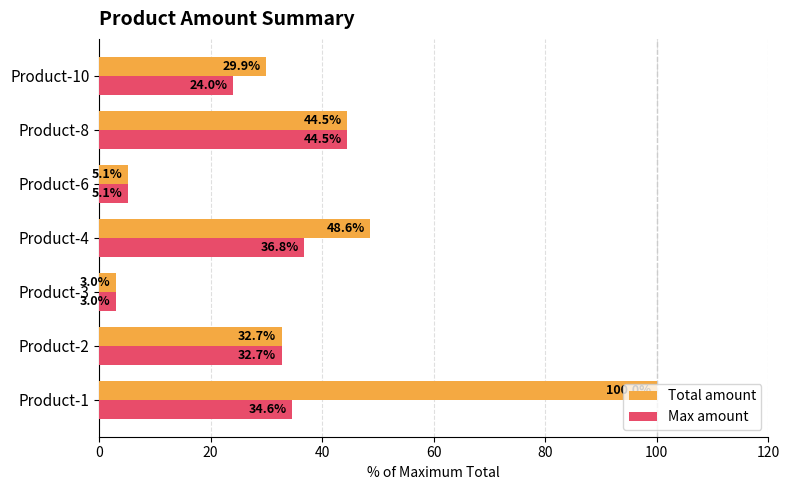

What is the average value of the Max amount series?

25.8